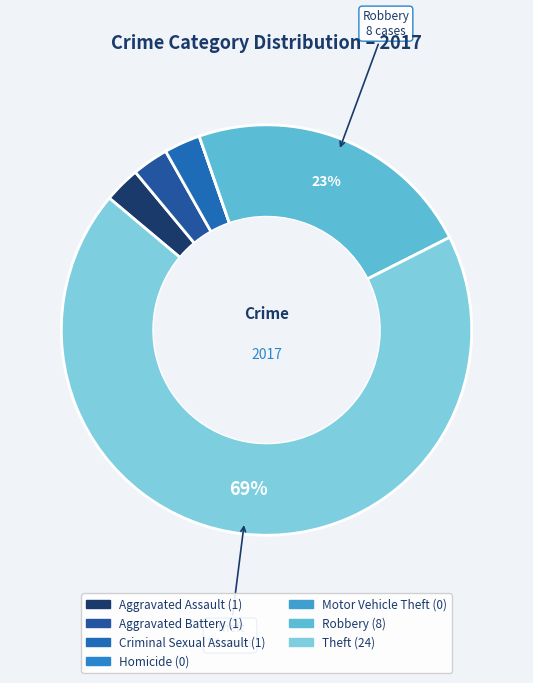

To the nearest percent, what is the difference between the largest and smallest slice percentages?

69%